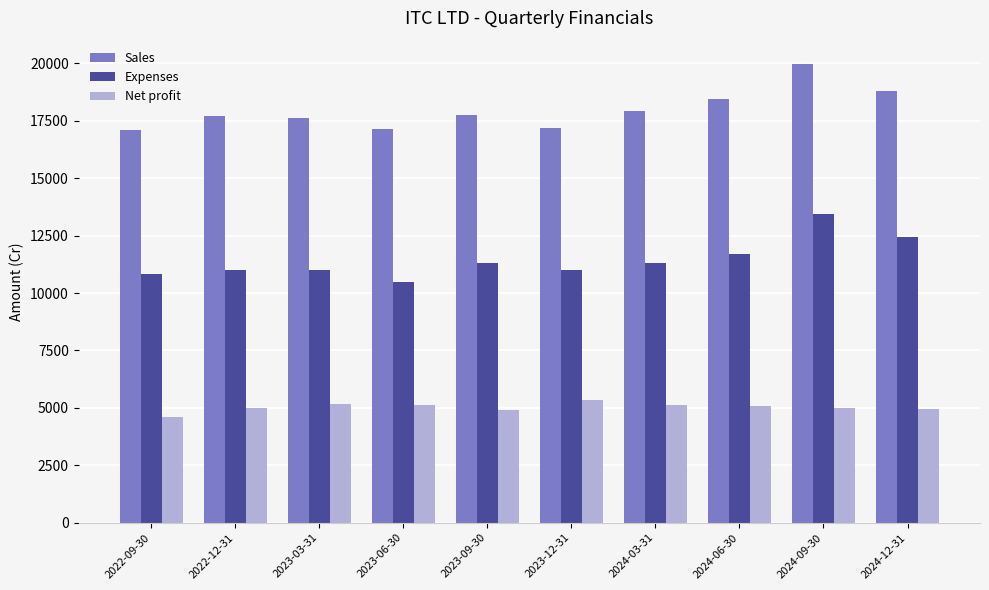

What is the smallest value displayed?

4619.8